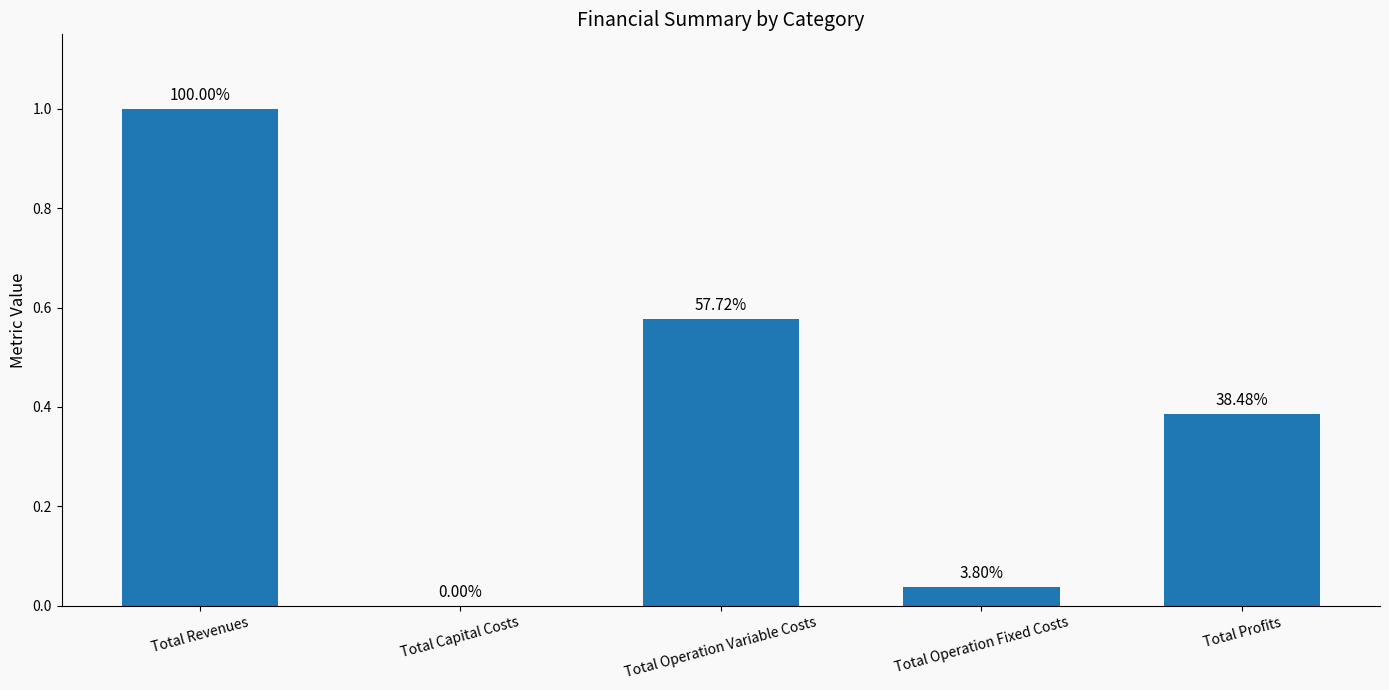

What is the difference between the maximum and second lowest values?

1.0